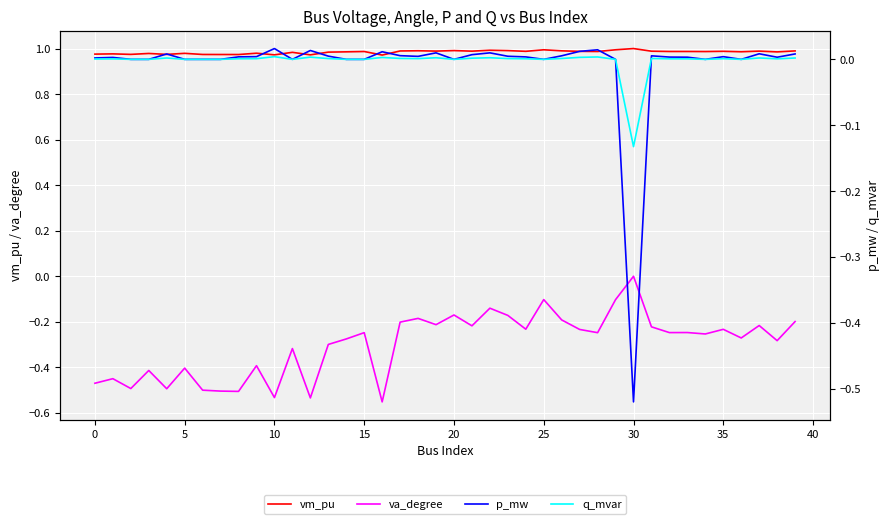

What is the maximum value shown in the chart?

1.0